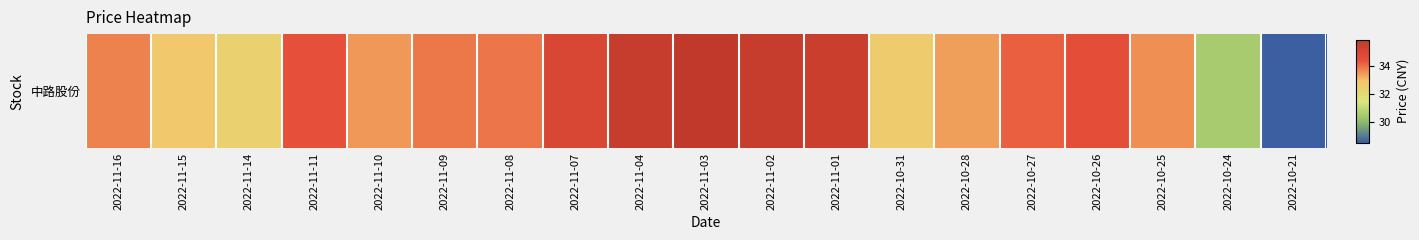

Rank the categories by value from lowest to highest.

2022-10-21, 2022-10-24, 2022-11-14, 2022-10-31, 2022-11-15, 2022-10-28, 2022-11-10, 2022-10-25, 2022-11-16, 2022-11-09, 2022-11-08, 2022-10-27, 2022-11-11, 2022-10-26, 2022-11-07, 2022-11-01, 2022-11-02, 2022-11-04, 2022-11-03